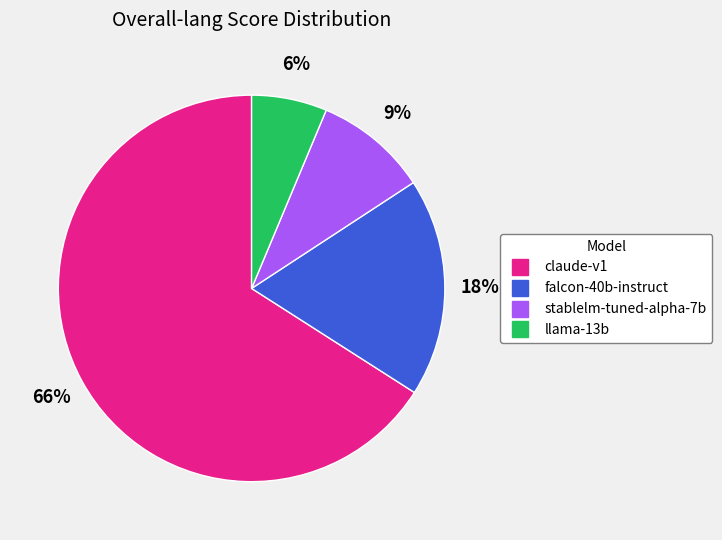

To the nearest percent, what is the average slice percentage?

25%